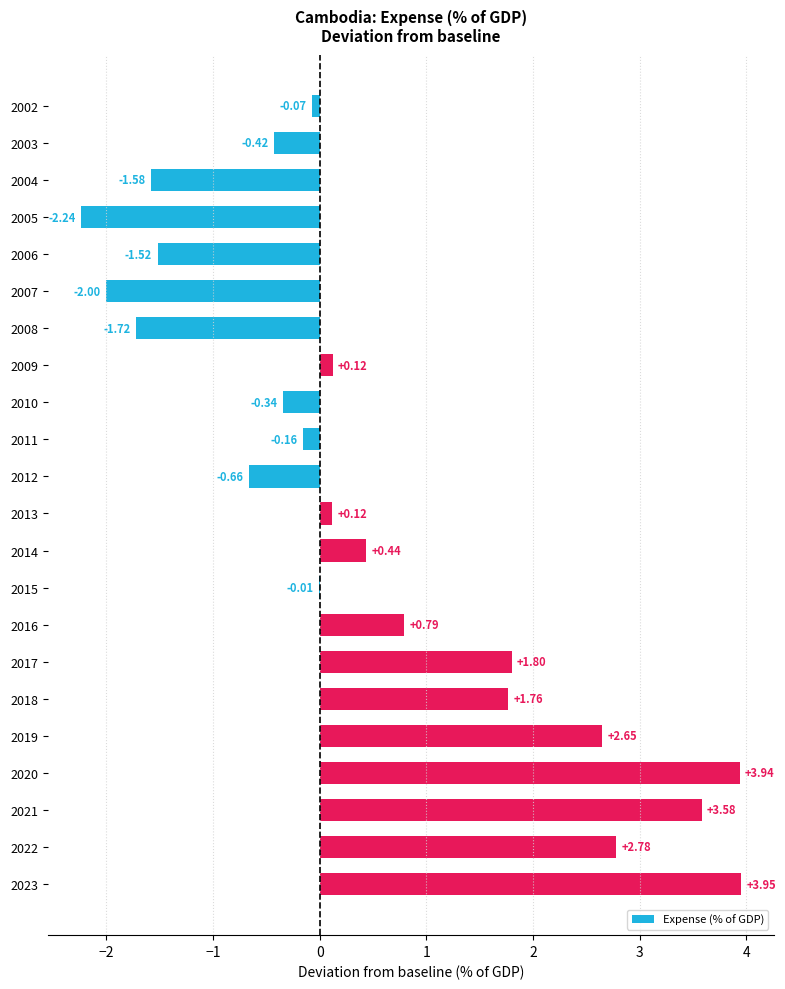

At which category does the chart reach its peak across all series?

2023